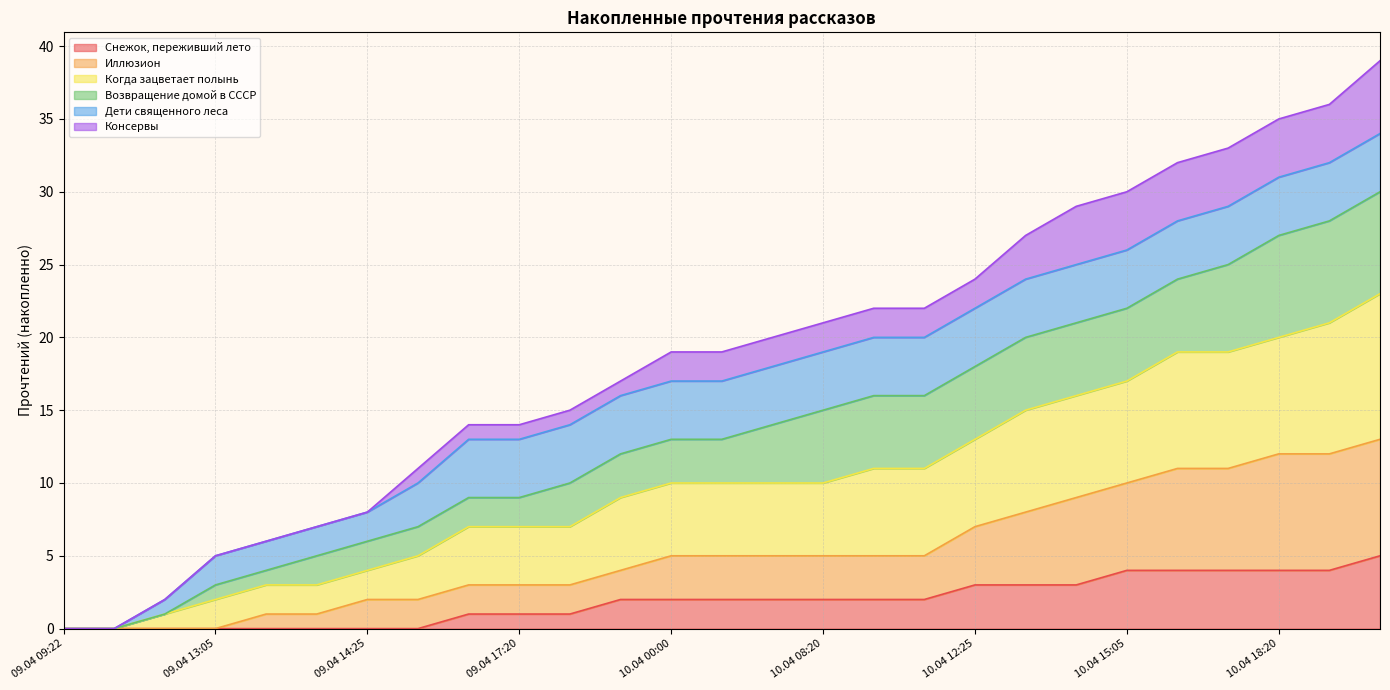

Does the chart have visible grid lines?

Yes